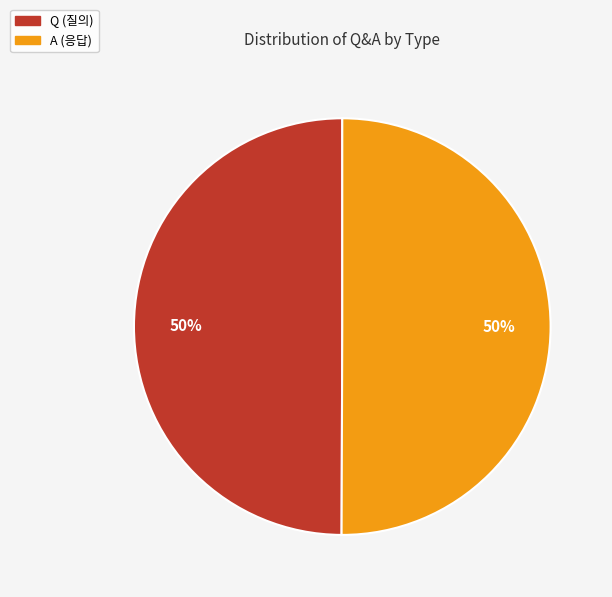

Do Q and A together represent more than half of the pie?

Yes